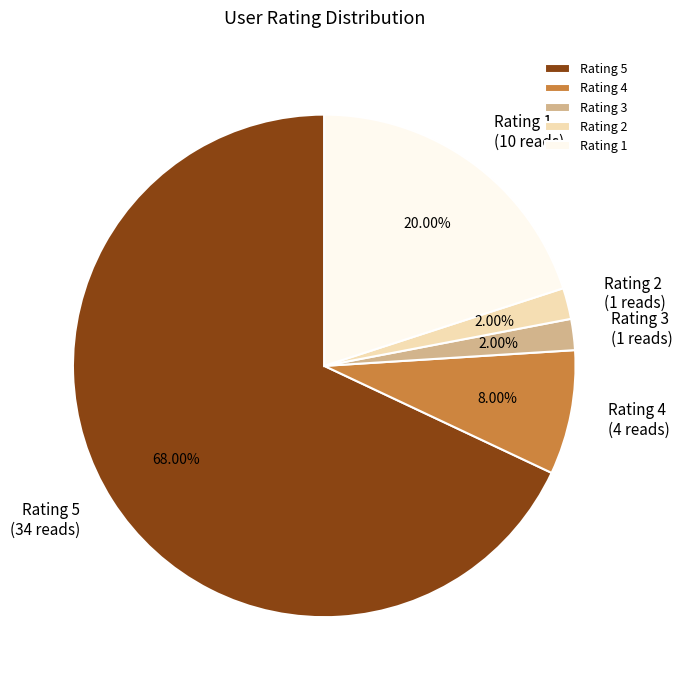

Which slice is the largest?

Rating 5